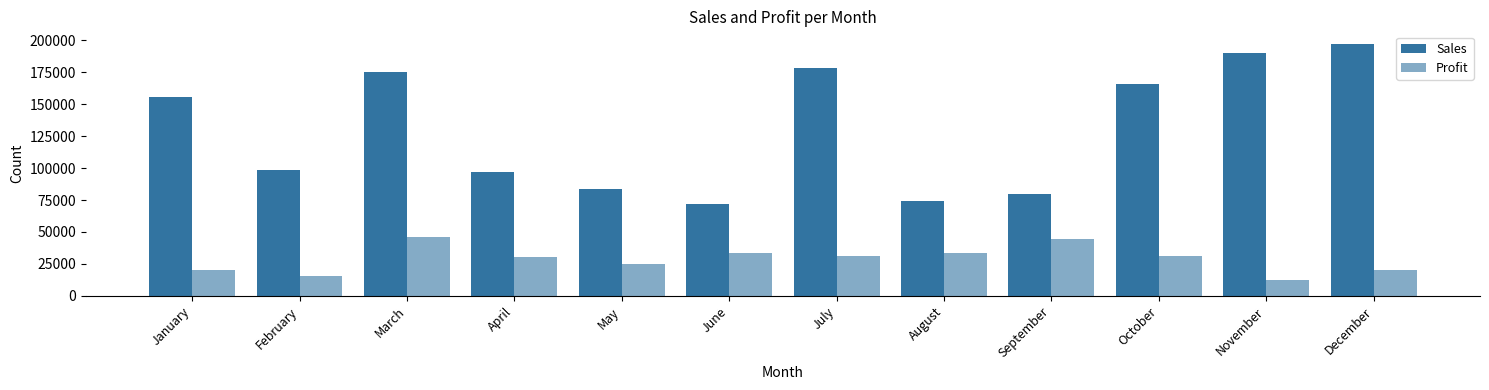

The value of Sales at June is 25345. True or false?

False